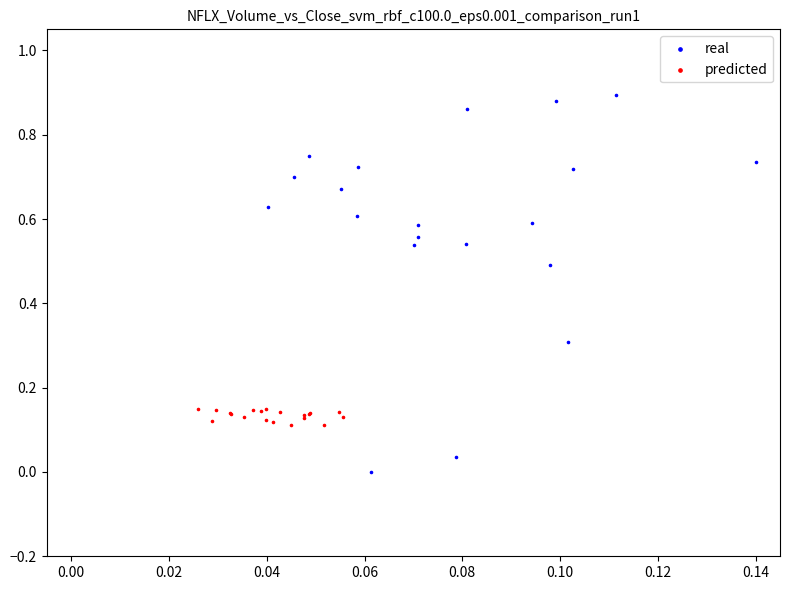

What are all the series names shown in the legend?

real, predicted